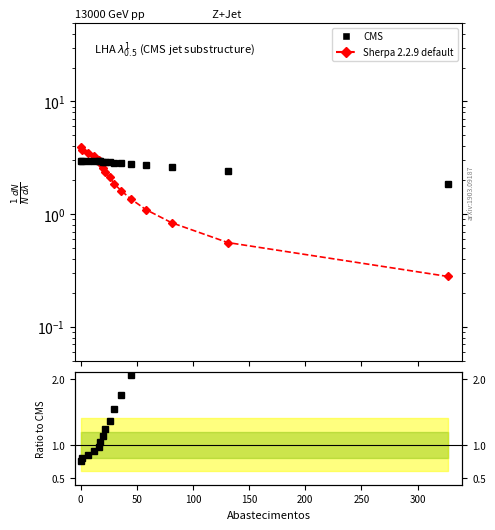

List the series in order of their overall mean, lowest first.

Ratio, Sherpa 2.2.9 default, CMS